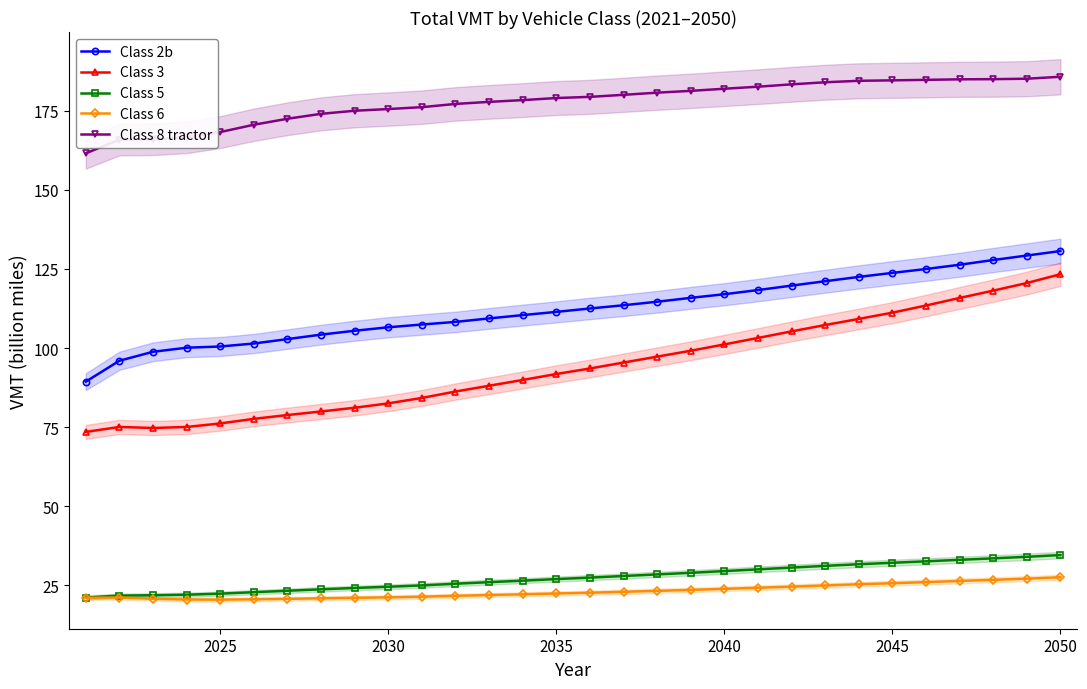

True or false: Class 5 and Class 8 tractor intersect in this chart.

False